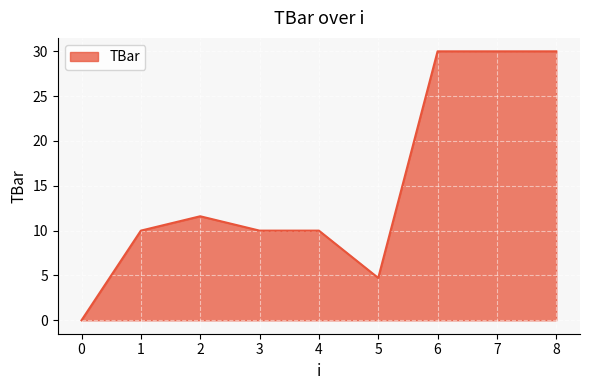

Reading right to left, list all the values displayed in this chart.

30.0	30.0	30.0	4.7	10.0	10.0	11.6	10.0	0.0